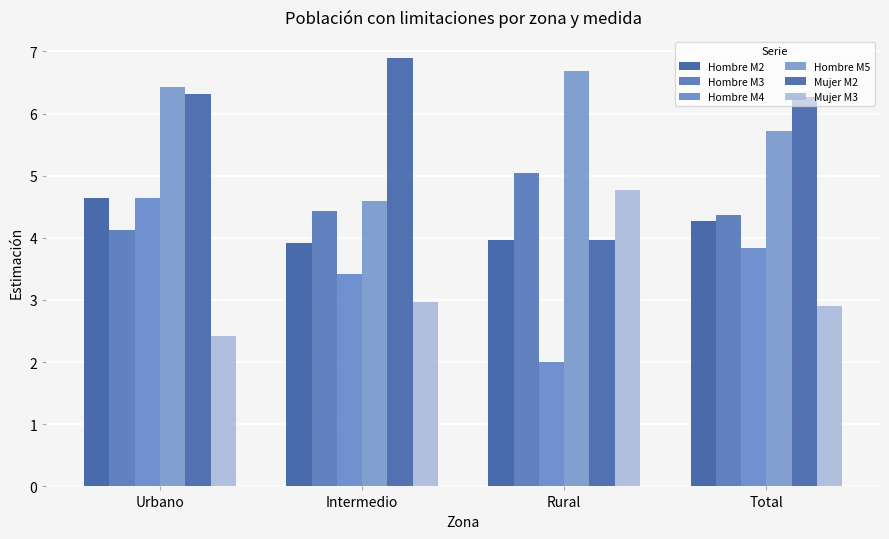

The Hombre M5 series shows 6.4 at Urbano. True or false?

True